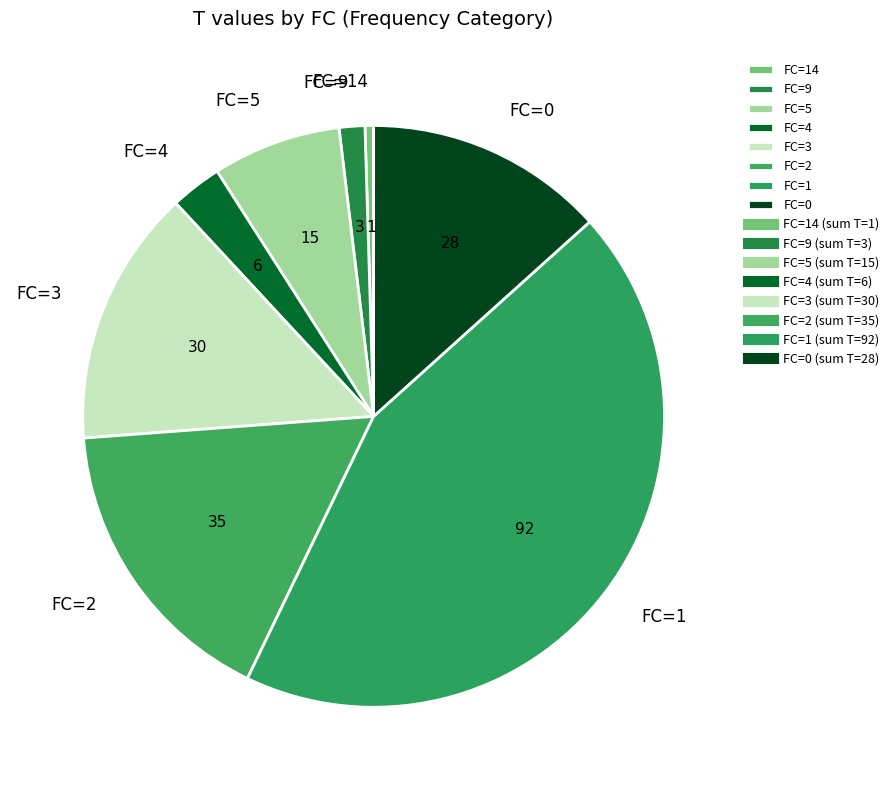

Do FC=3 and FC=9 together represent more than half of the pie?

No